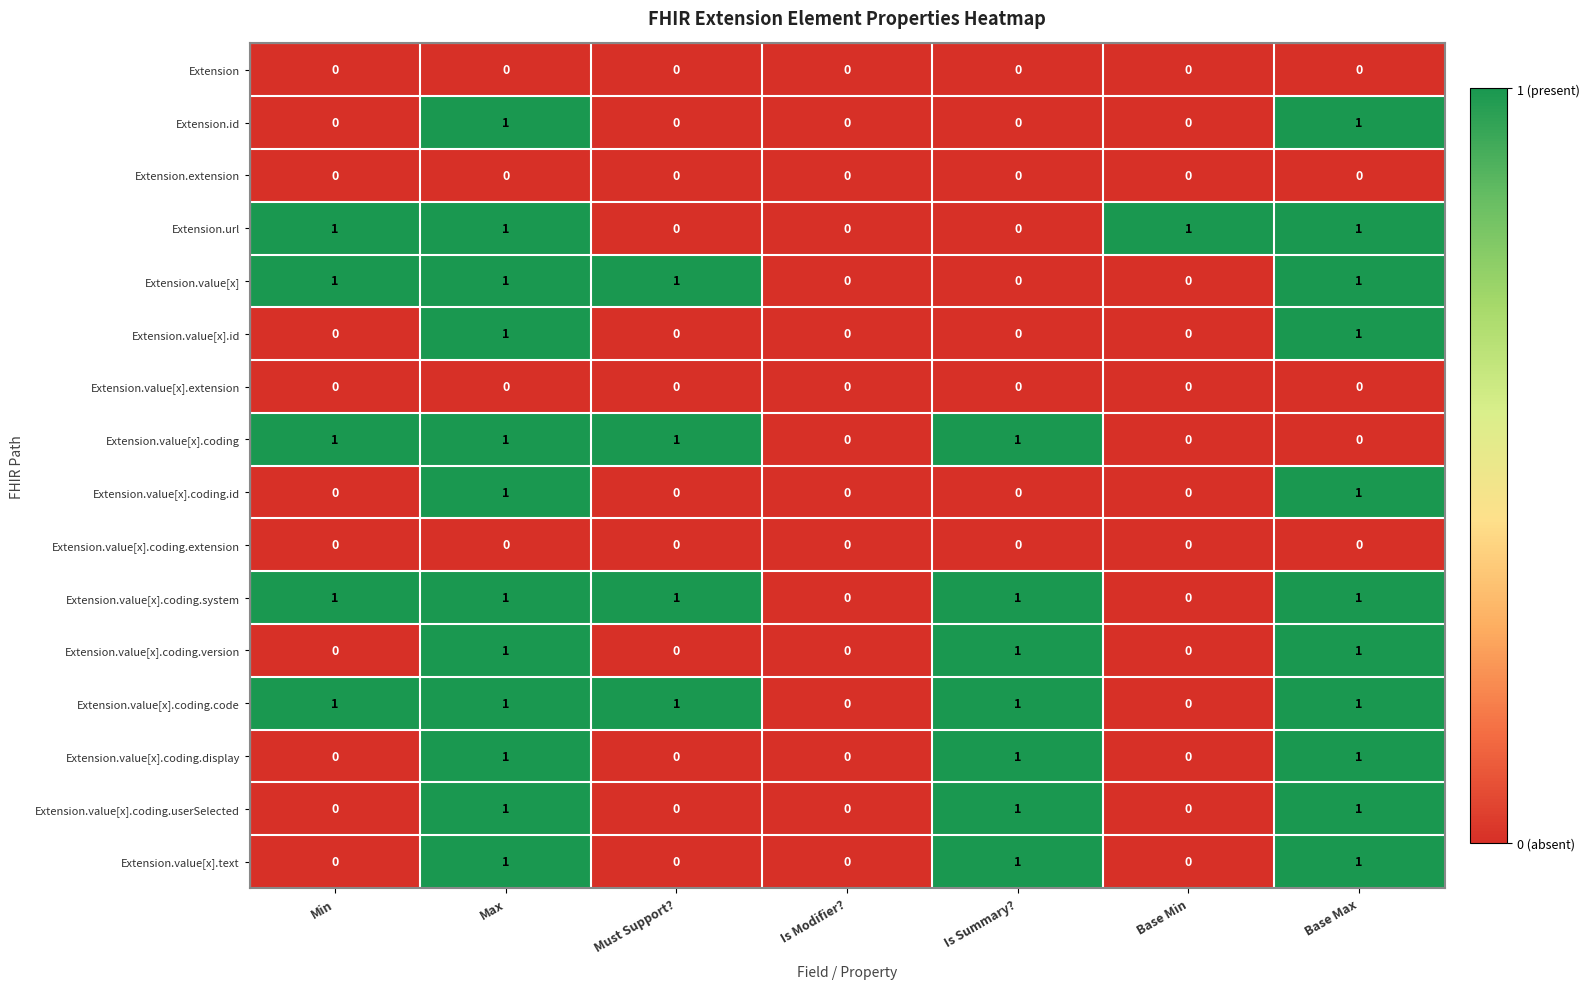

What is the sum of all Extension.value[x] values?

4